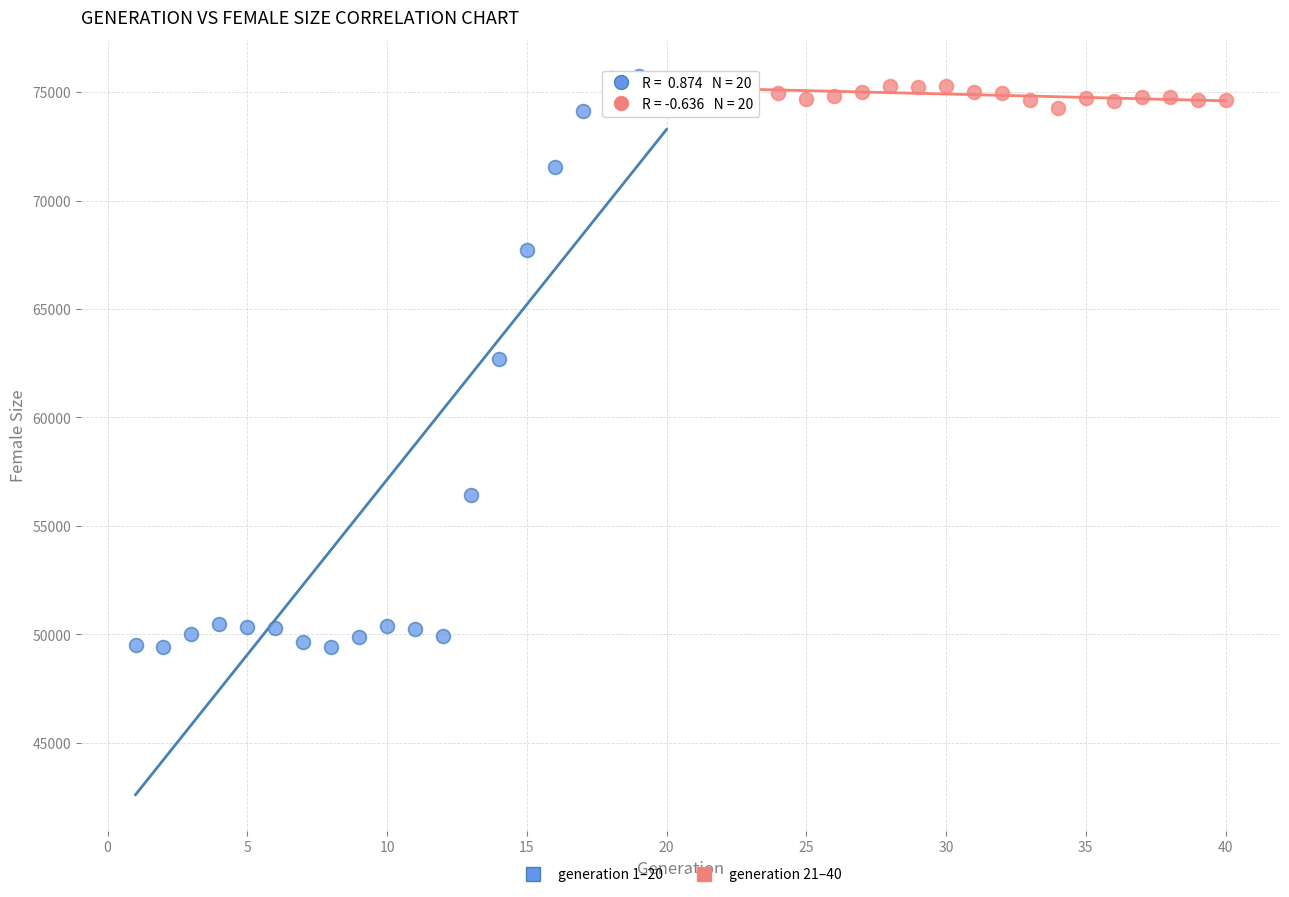

Which series has the widest spread of Y values?

generation 1–20